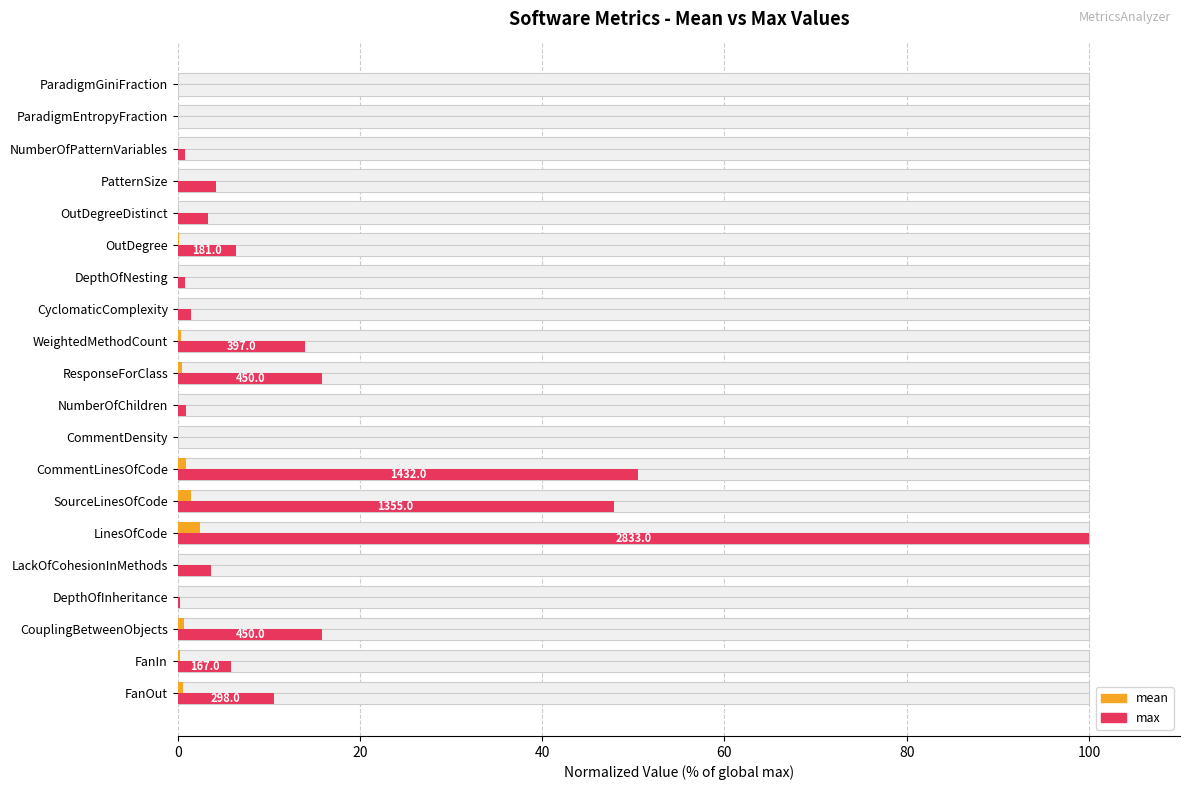

List the series in order of their overall mean, highest first.

max, mean